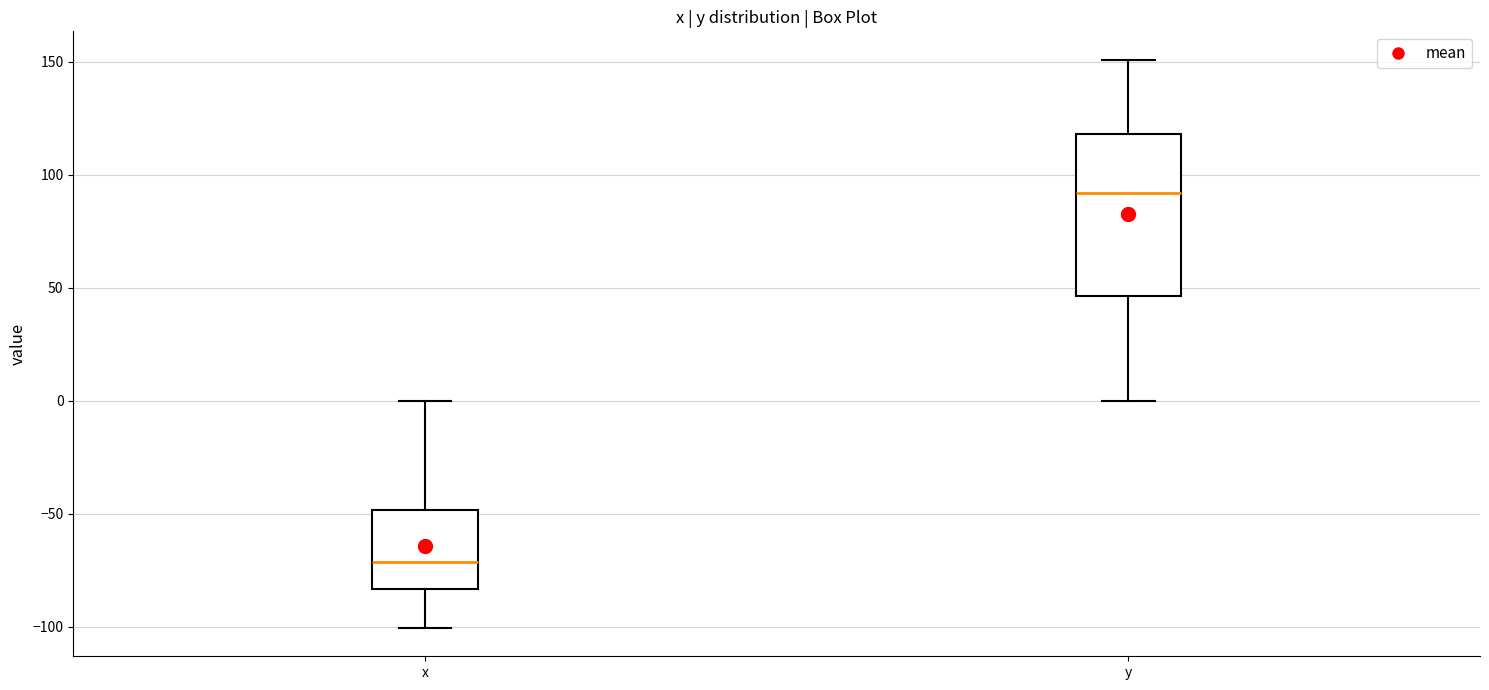

Where is the upper edge of the box for y on the y-axis? The values are not printed on the chart, so give them approximately, as read against the axis.

120